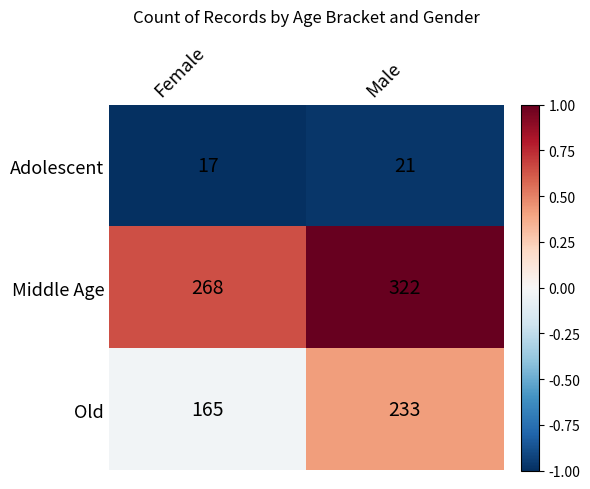

What is the sum of all Old values?

398